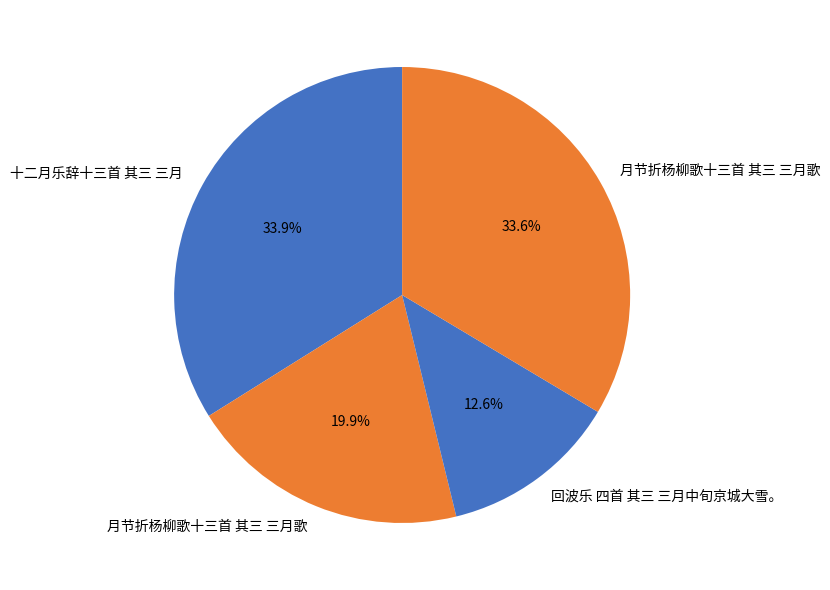

How many slices are in this pie chart?

4